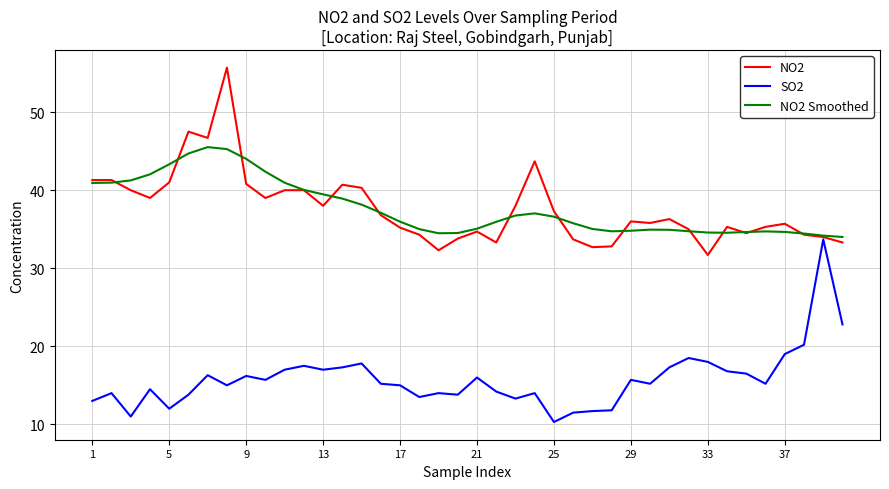

What is the lowest value of the NO2 series?

31.7